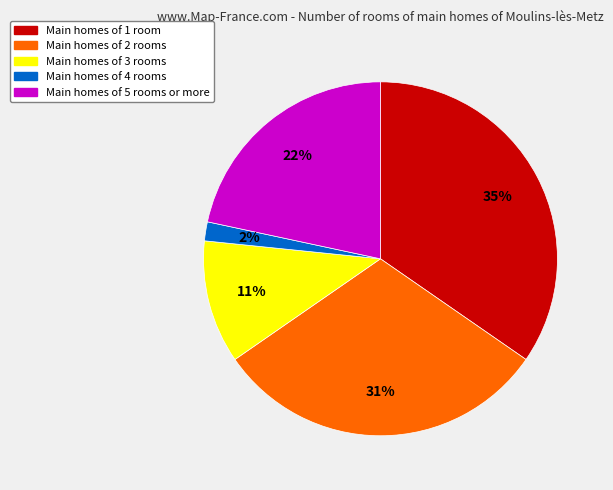

To the nearest percent, what is the average slice percentage?

20%